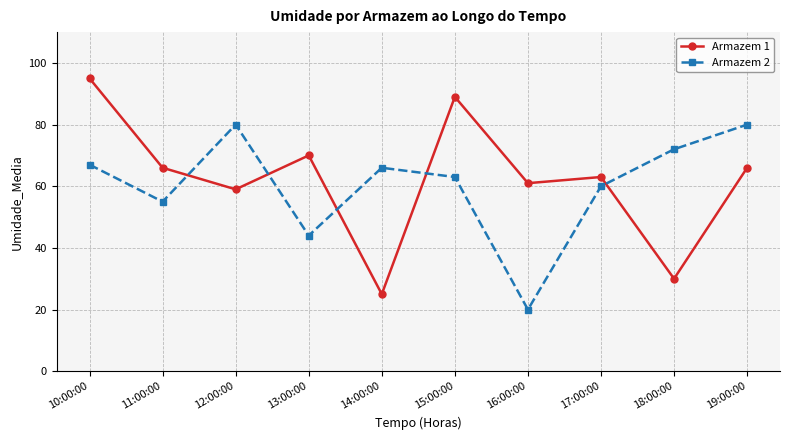

How many values in the Armazem 2 series are below 66?

5